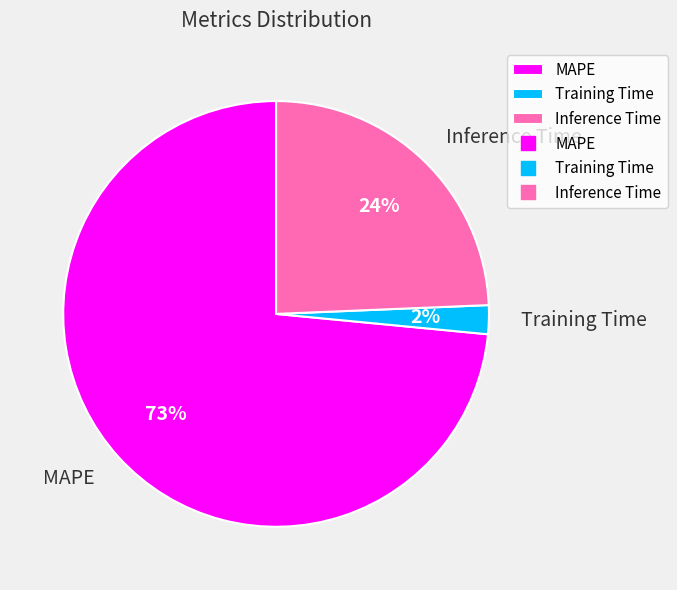

Does any single category account for the majority?

Yes